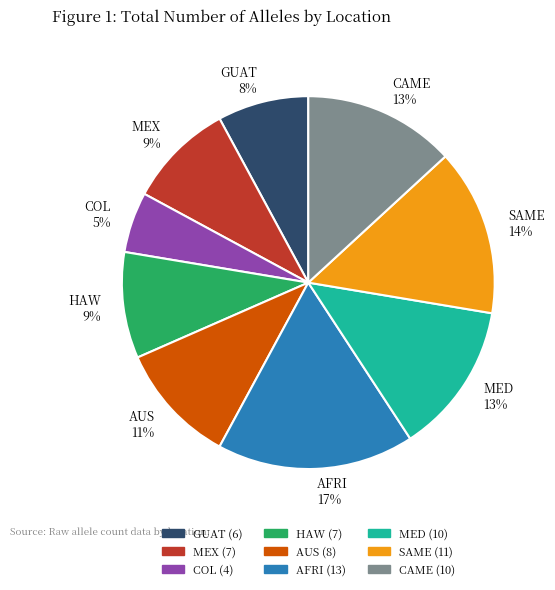

What percentage is the MEX slice, to the nearest percent?

9%